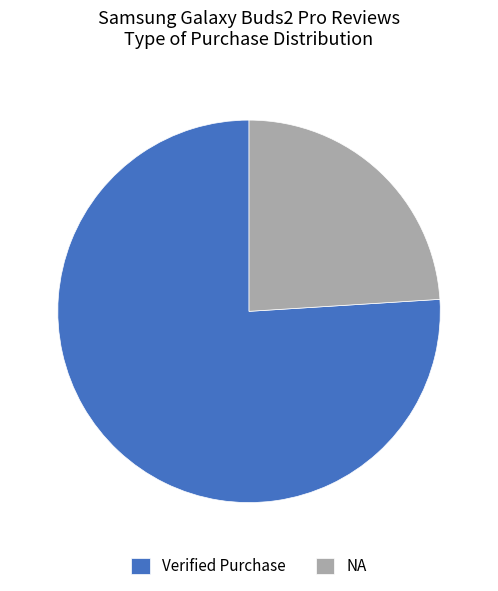

Approximately how many times larger is the value at Verified Purchase compared to NA?

3.2